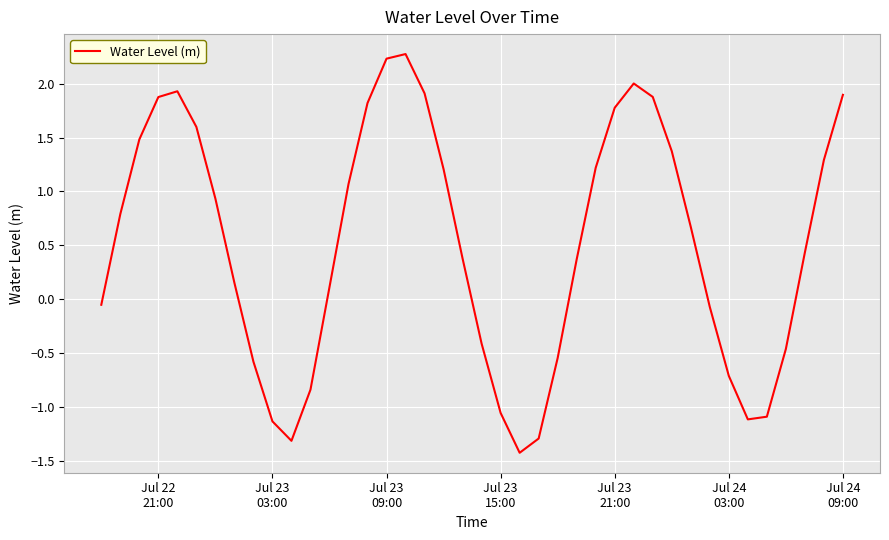

What is the minimum value shown in the chart?

-1.4